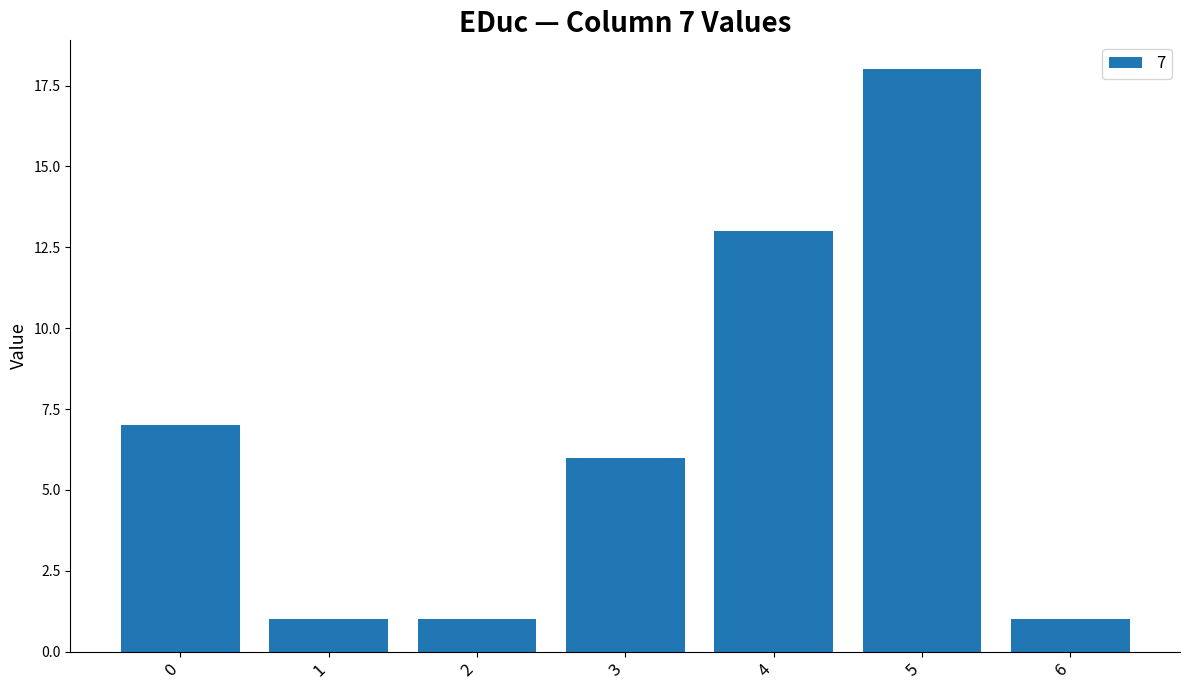

The value at 5 is 18. True or false?

True